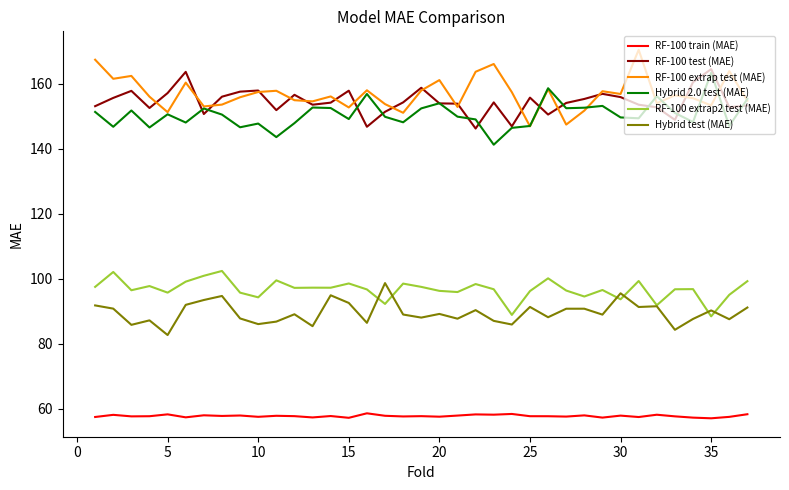

Does the chart display data point markers on the line(s)?

No